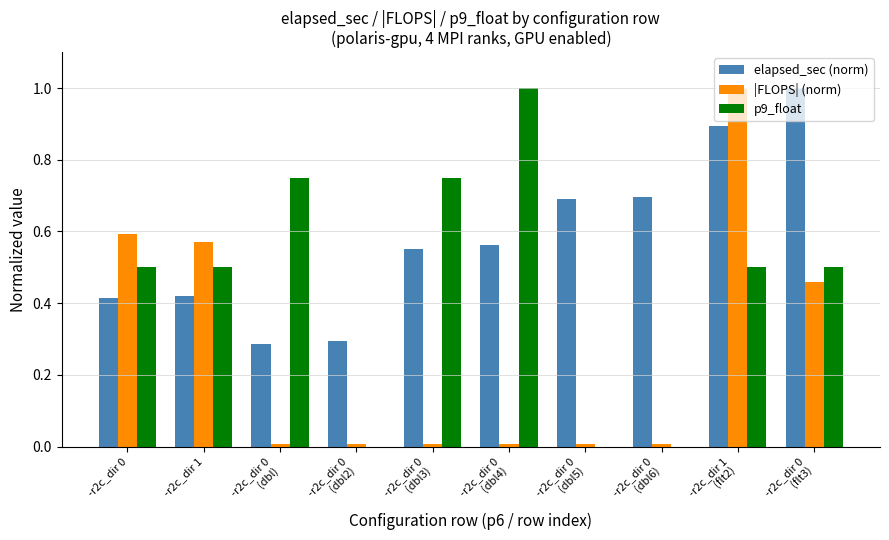

What is the sum of all p9_float values?

4.5